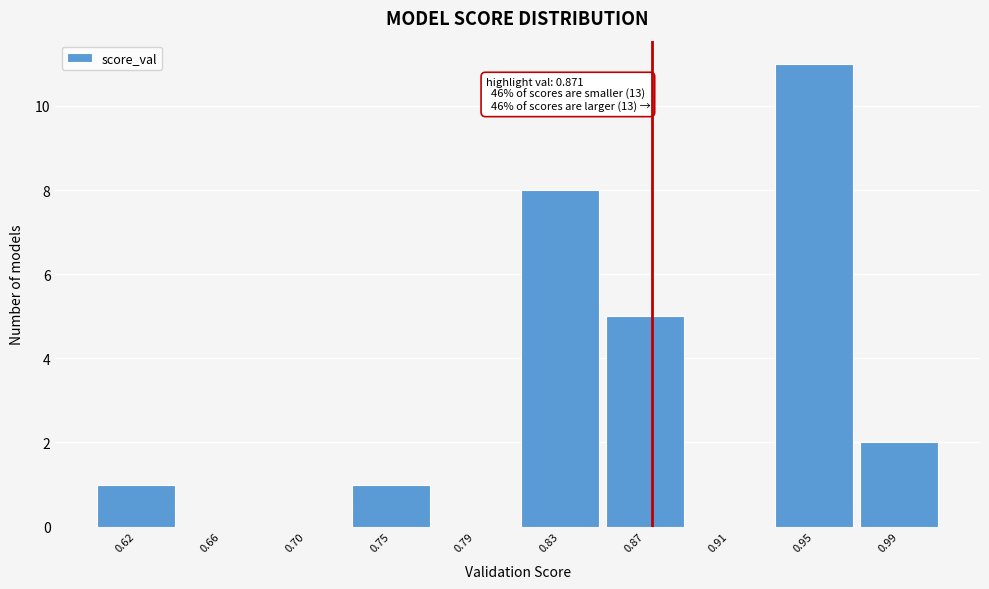

Reading left to right, what are all the values shown in this chart?

0.62=1	0.66=0	0.70=0	0.75=1	0.79=0	0.83=8	0.87=5	0.91=0	0.95=11	0.99=2